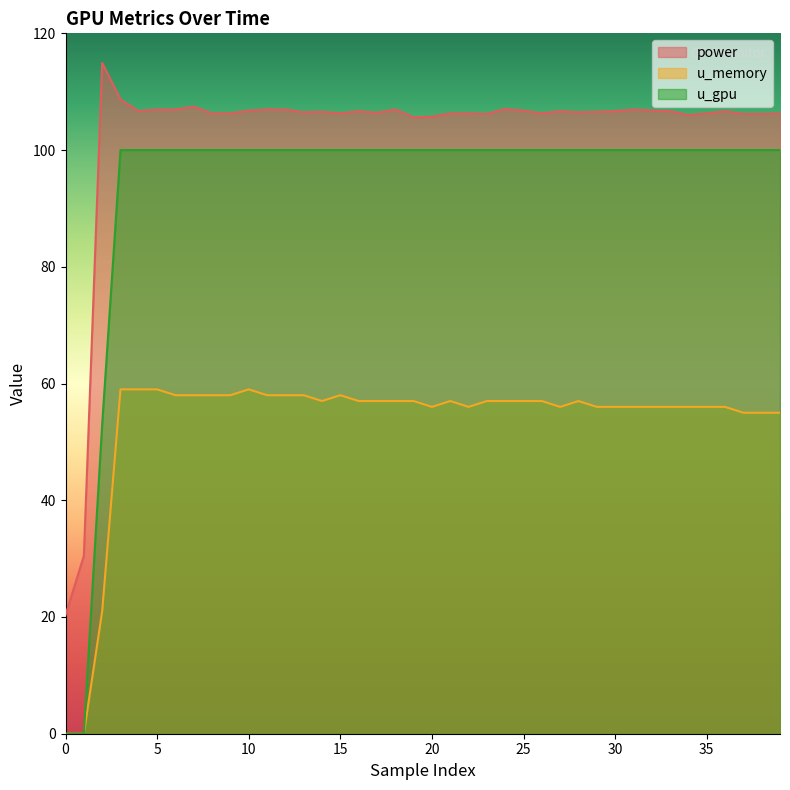

How many lines are shown in the chart?

3